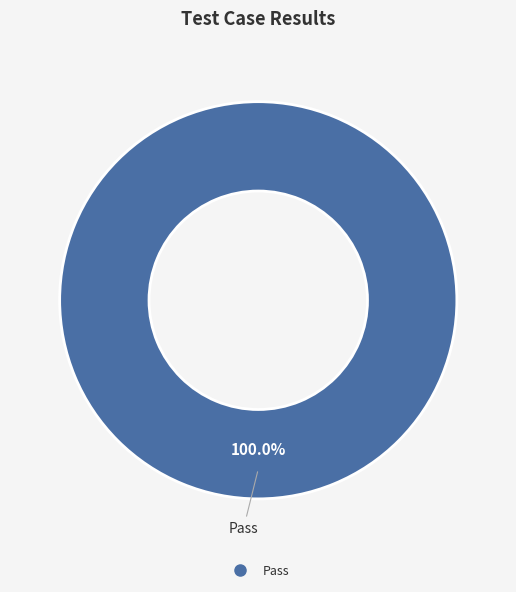

Is there a majority slice in this chart?

Yes